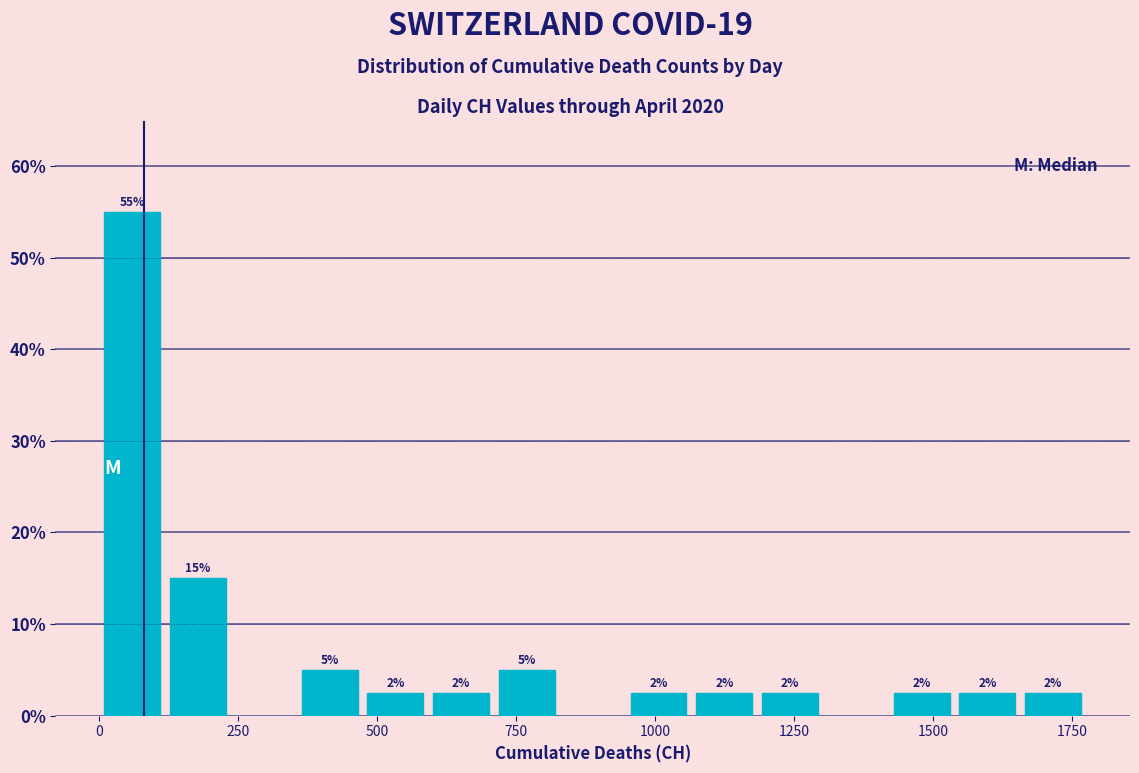

Read against the x-axis, roughly where is the centre of the tallest bar?

50